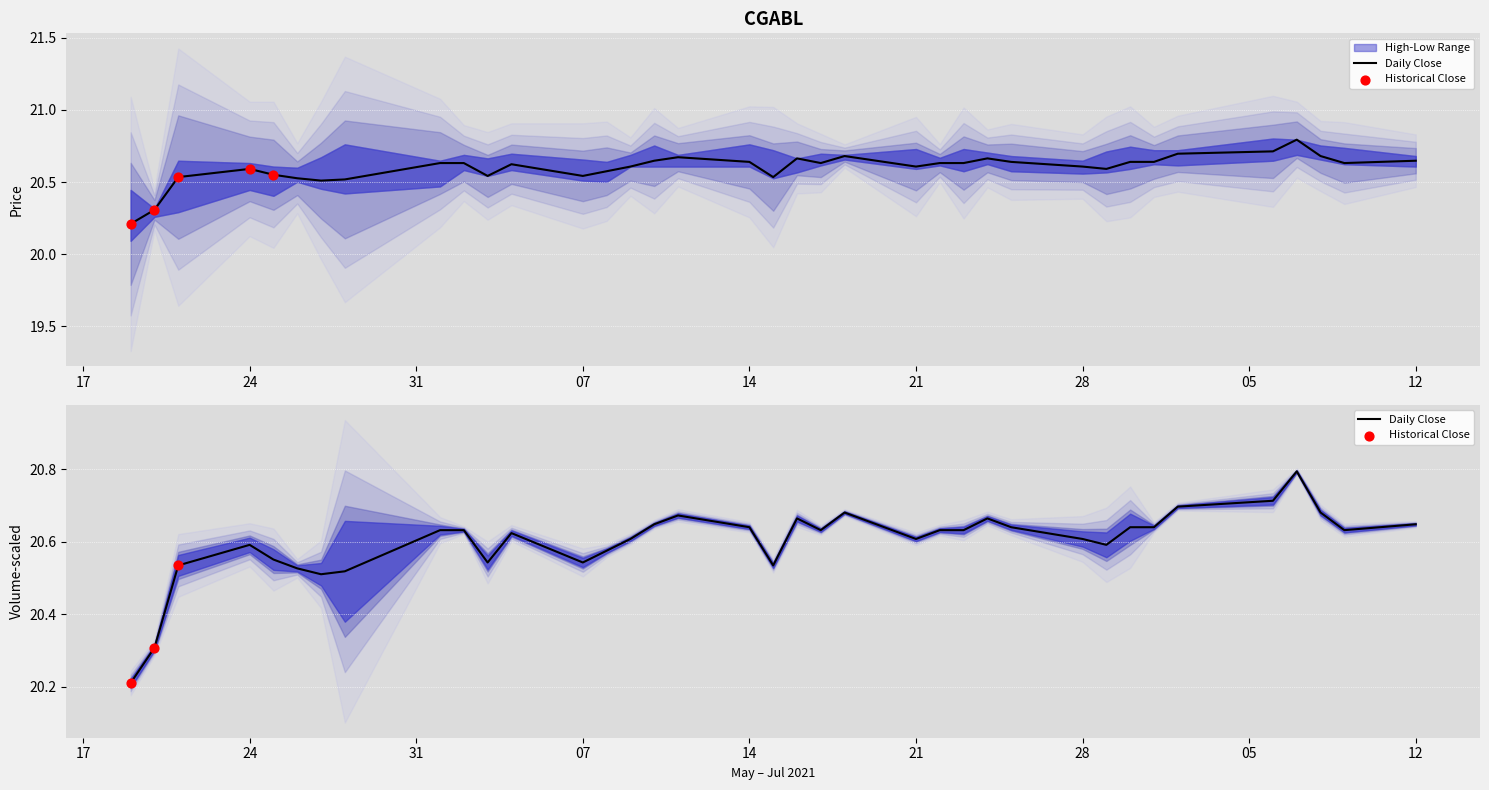

At how many categories does at least one series exceed 20?

37